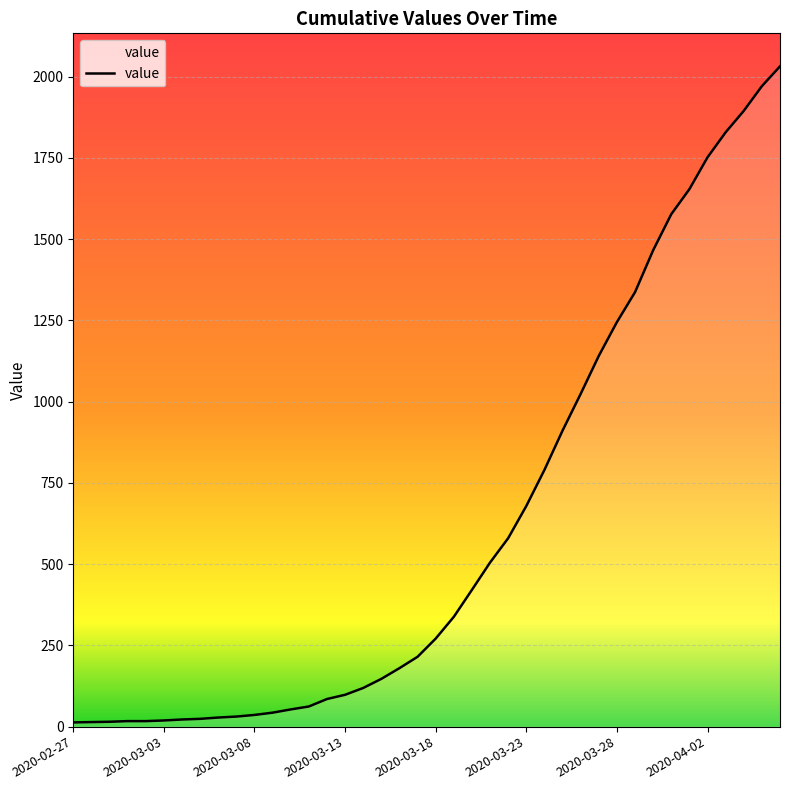

What is the average value?

616